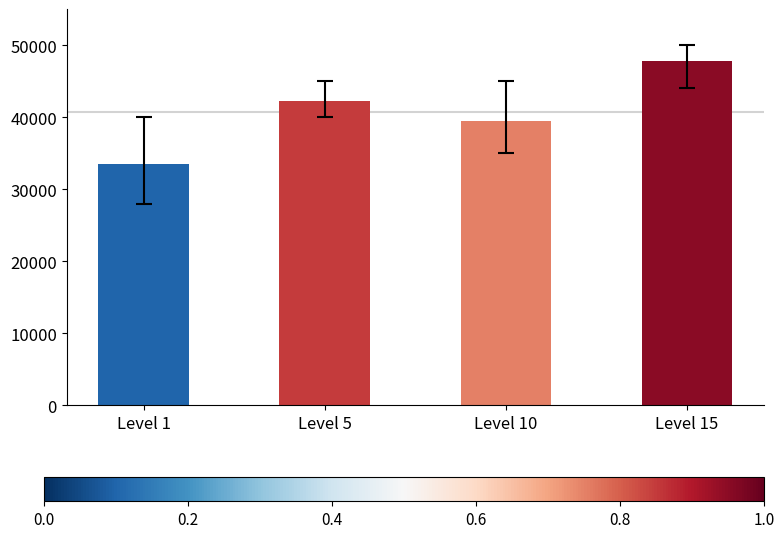

What is the difference between the second highest and second lowest values?

2700